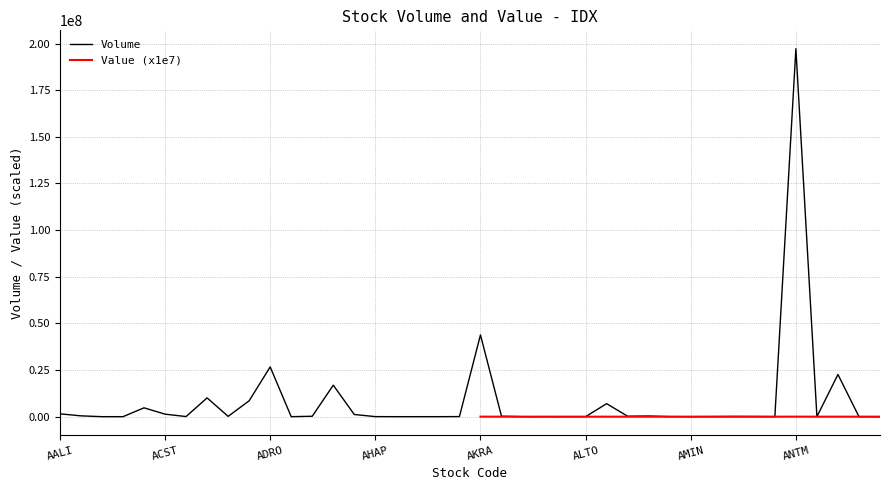

Between AKRA and AGRS, which is larger?

AKRA